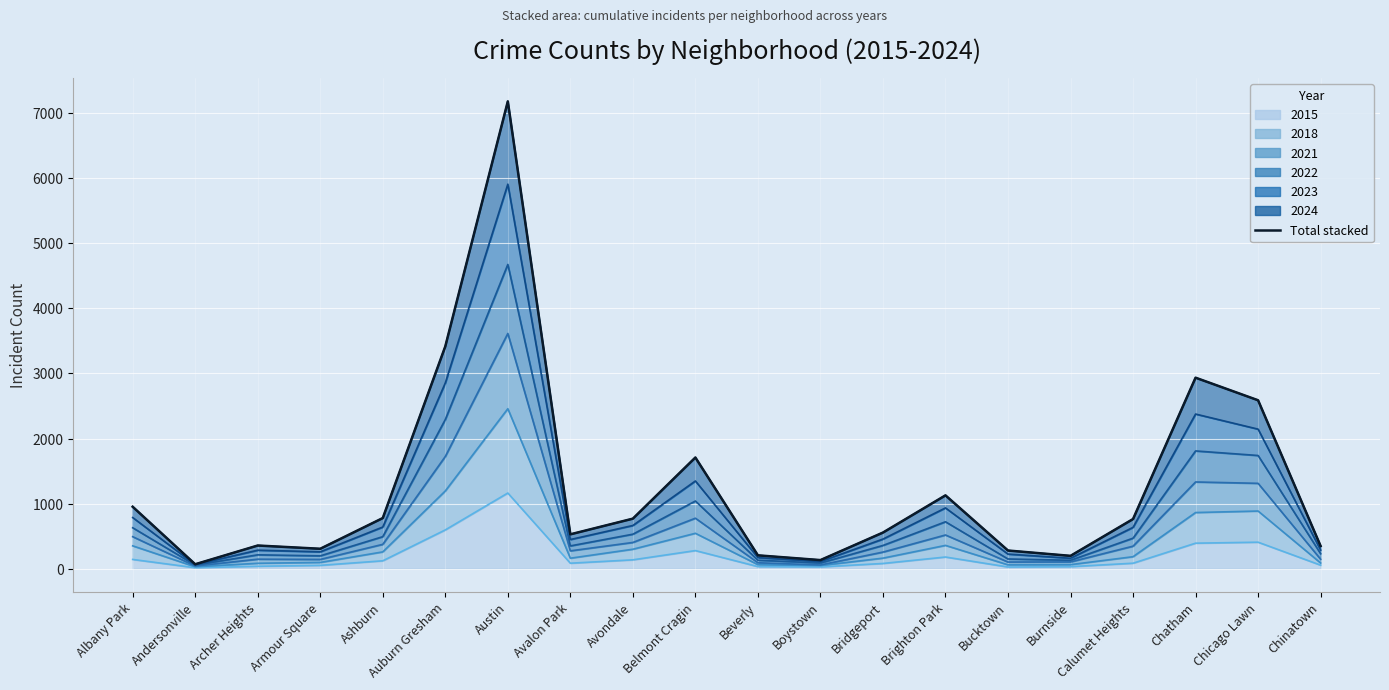

How many lines are shown in the chart?

1